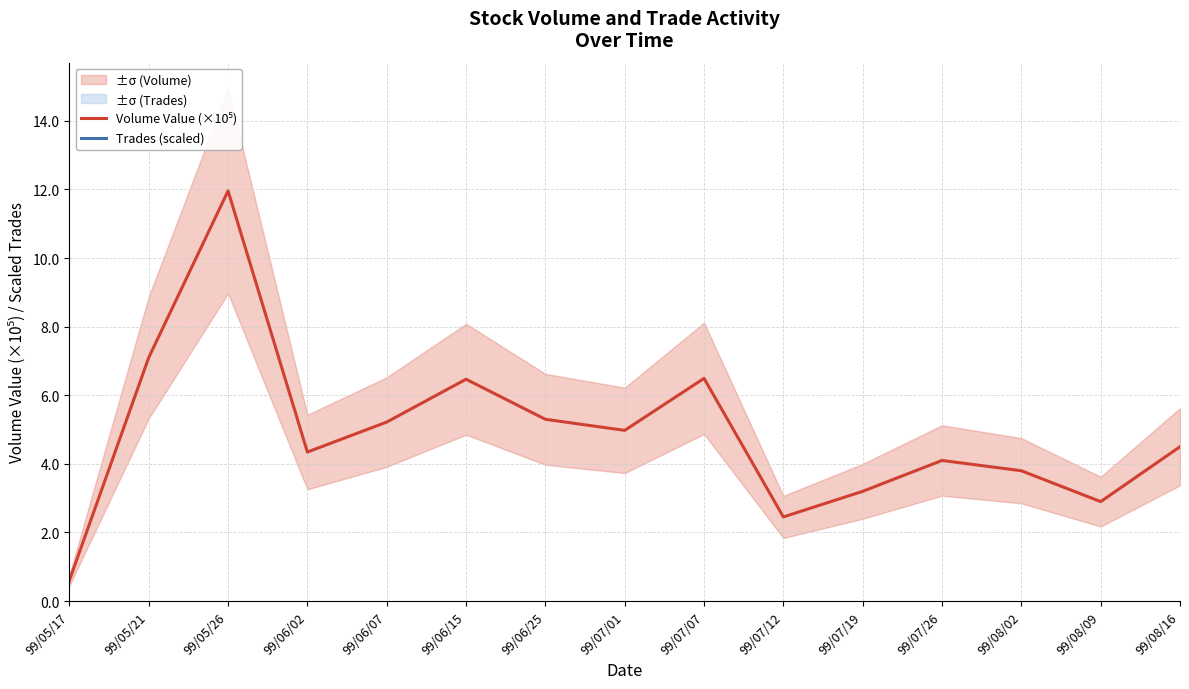

Is this an area chart (filled region under the line)?

No